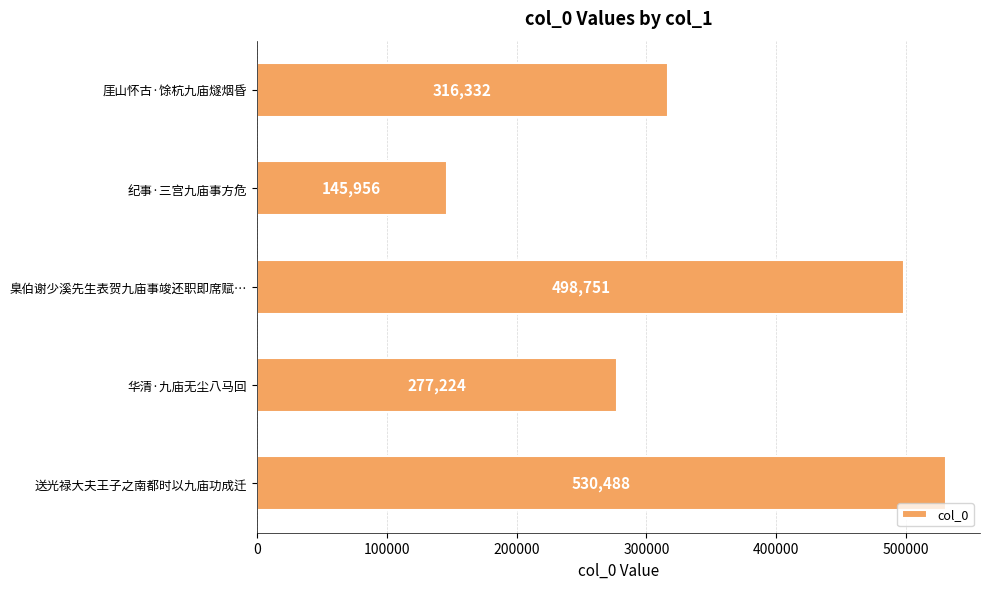

Which category has the lowest value across all series?

纪事·三宫九庙事方危